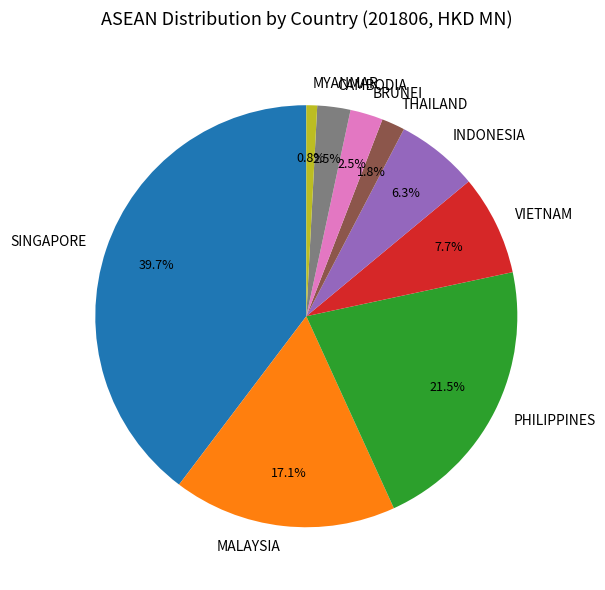

Do INDONESIA and VIETNAM together represent more than half of the pie?

No